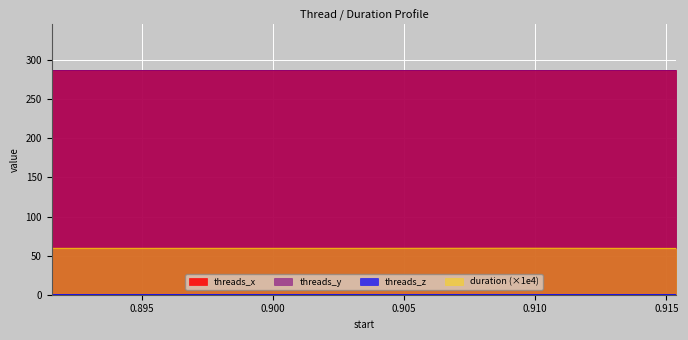

Which category has the highest value across all series?

0.891572